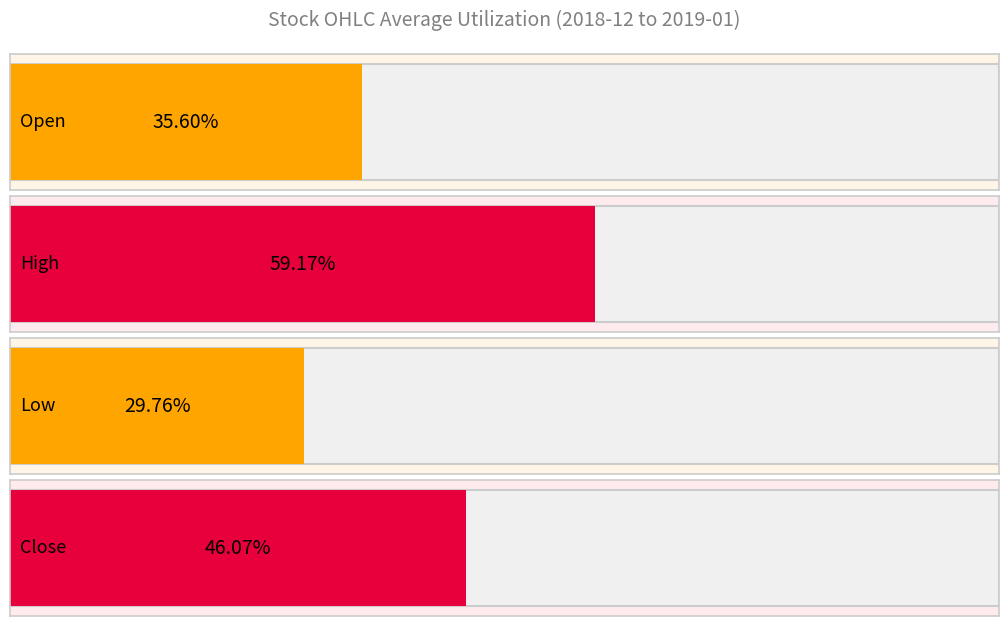

What are all the series names shown in the legend?

Open, High, Low, Close